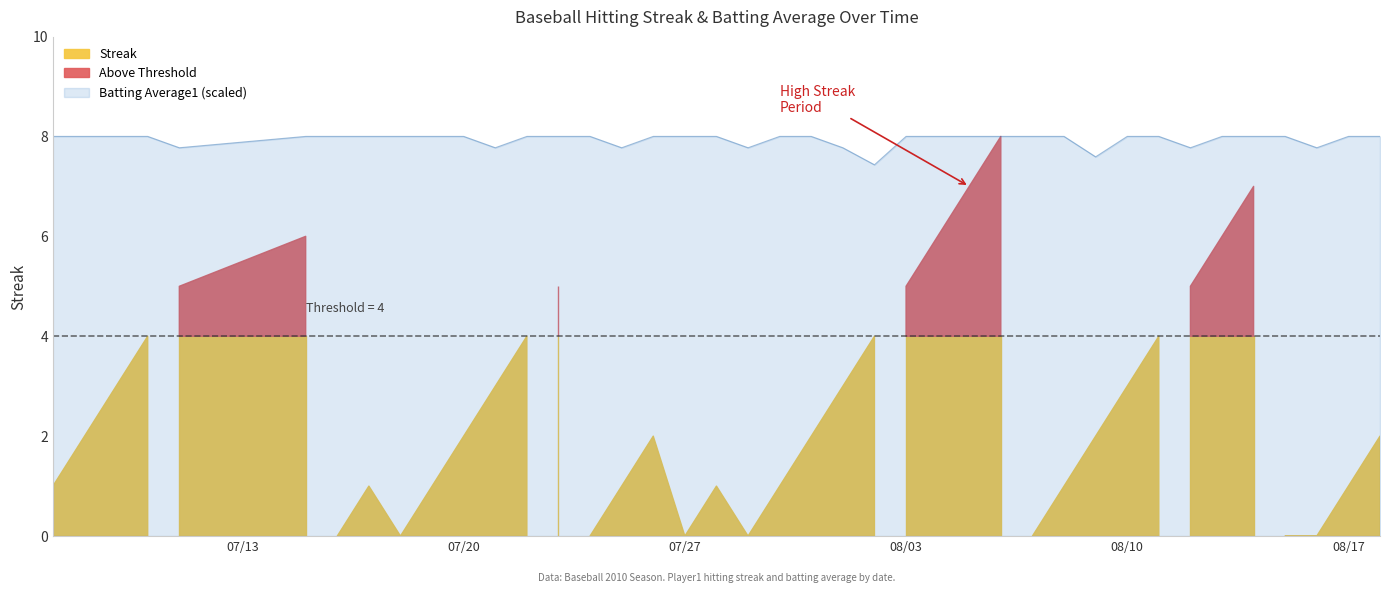

How many points are lower than both their immediate neighbors (excluding endpoints)?

8